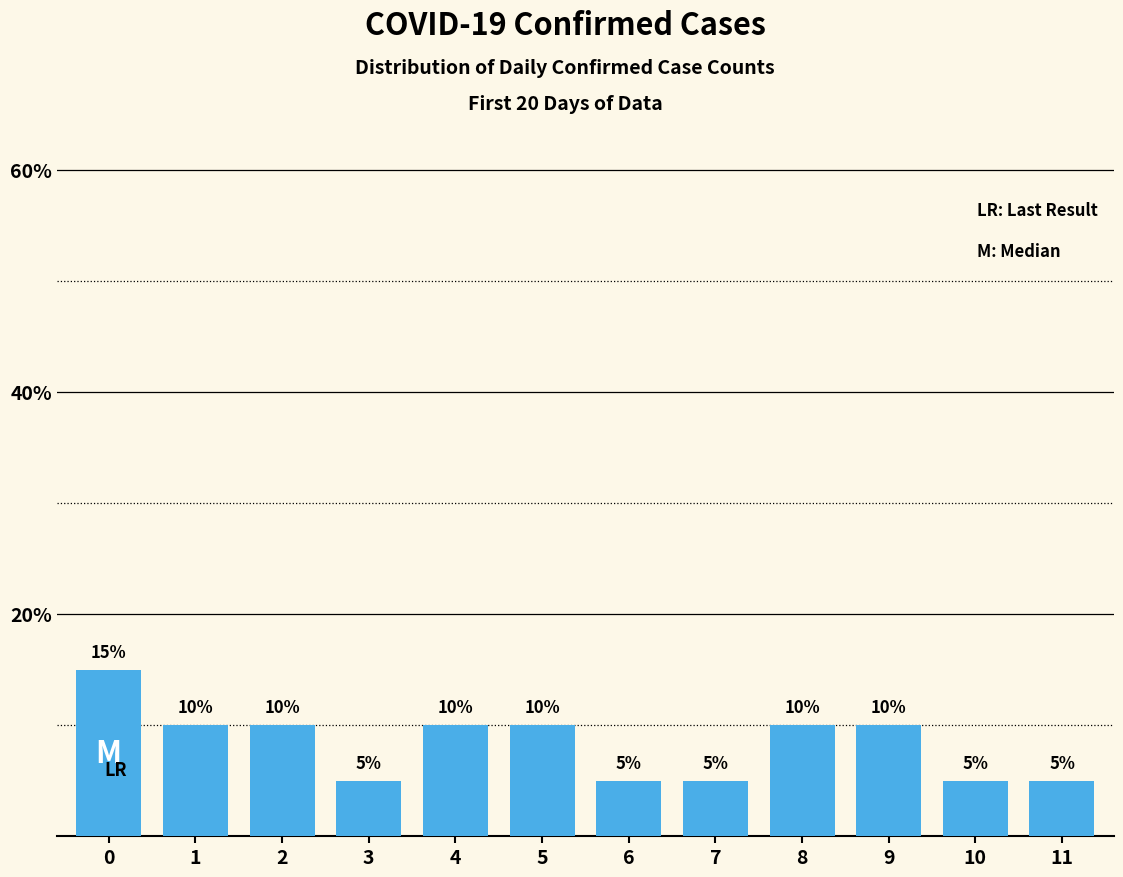

Reading left to right, list all the values displayed in this chart.

0=15	1=10	2=10	3=5	4=10	5=10	6=5	7=5	8=10	9=10	10=5	11=5